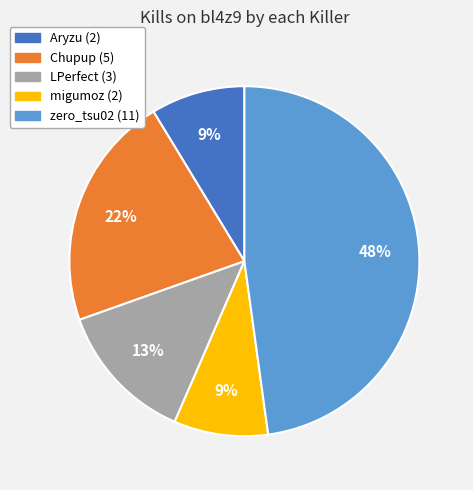

What percentage is the migumoz (2) slice, to the nearest percent?

9%